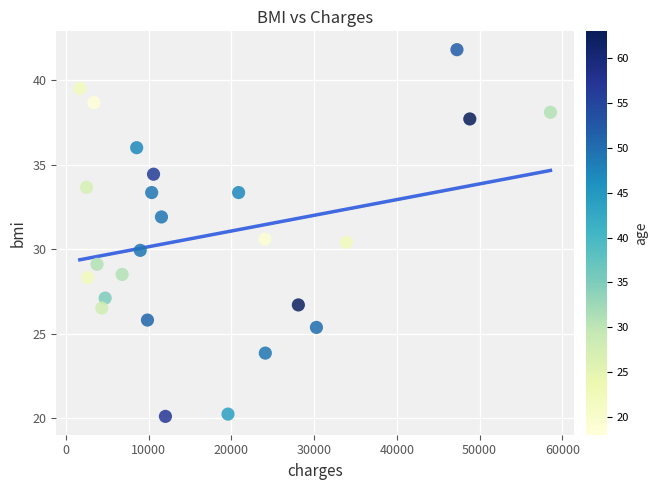

What is the range of X values (max minus min)?

56888.5